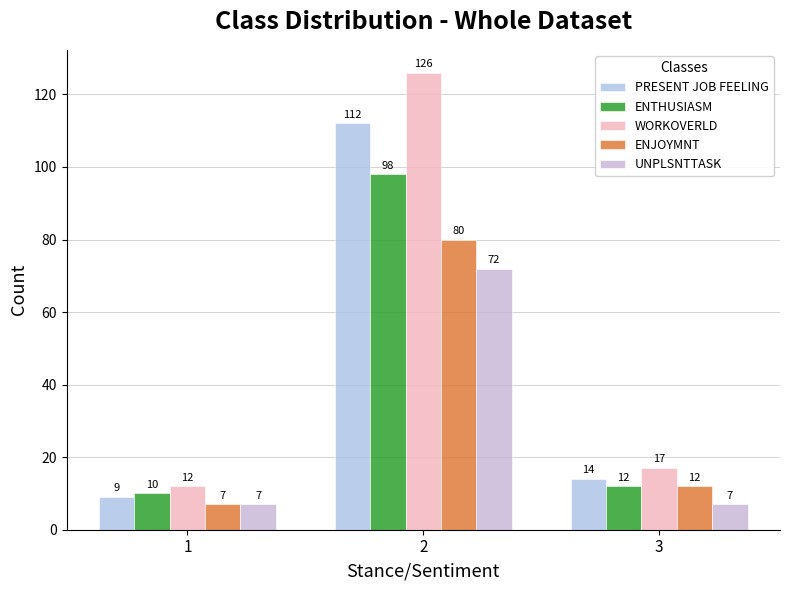

Which category has the highest value in the WORKOVERLD series?

2